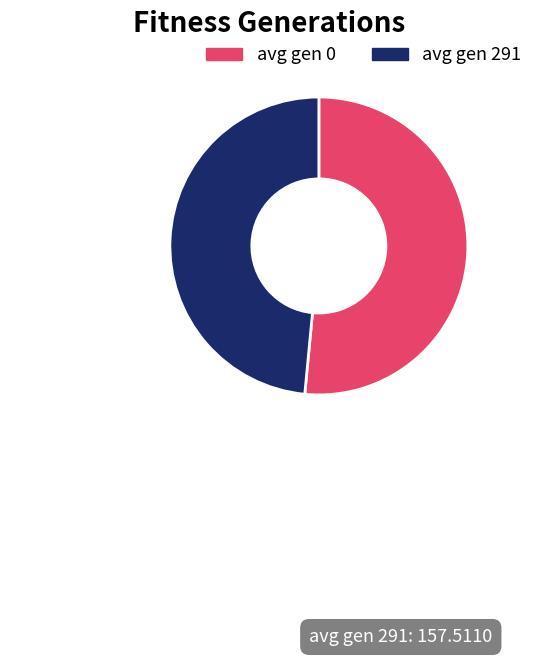

The avg gen 0 slice represents 52% of the pie. True or false?

True